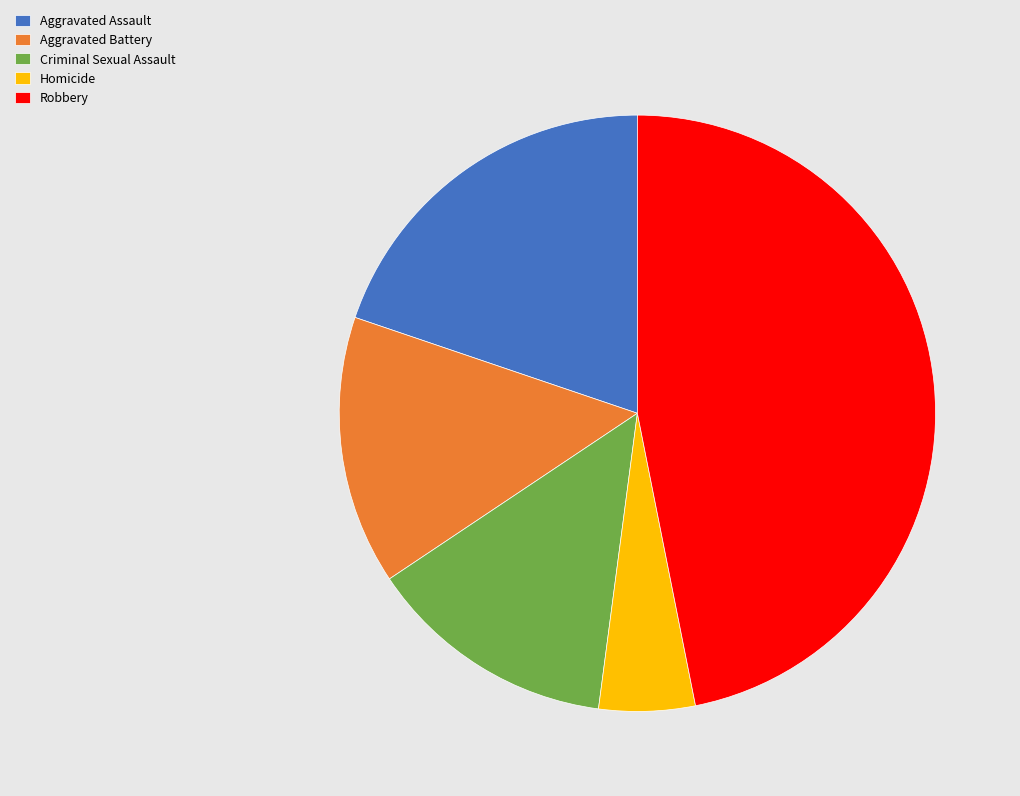

Rank the categories by value from lowest to highest.

Homicide, Criminal Sexual Assault, Aggravated Battery, Aggravated Assault, Robbery